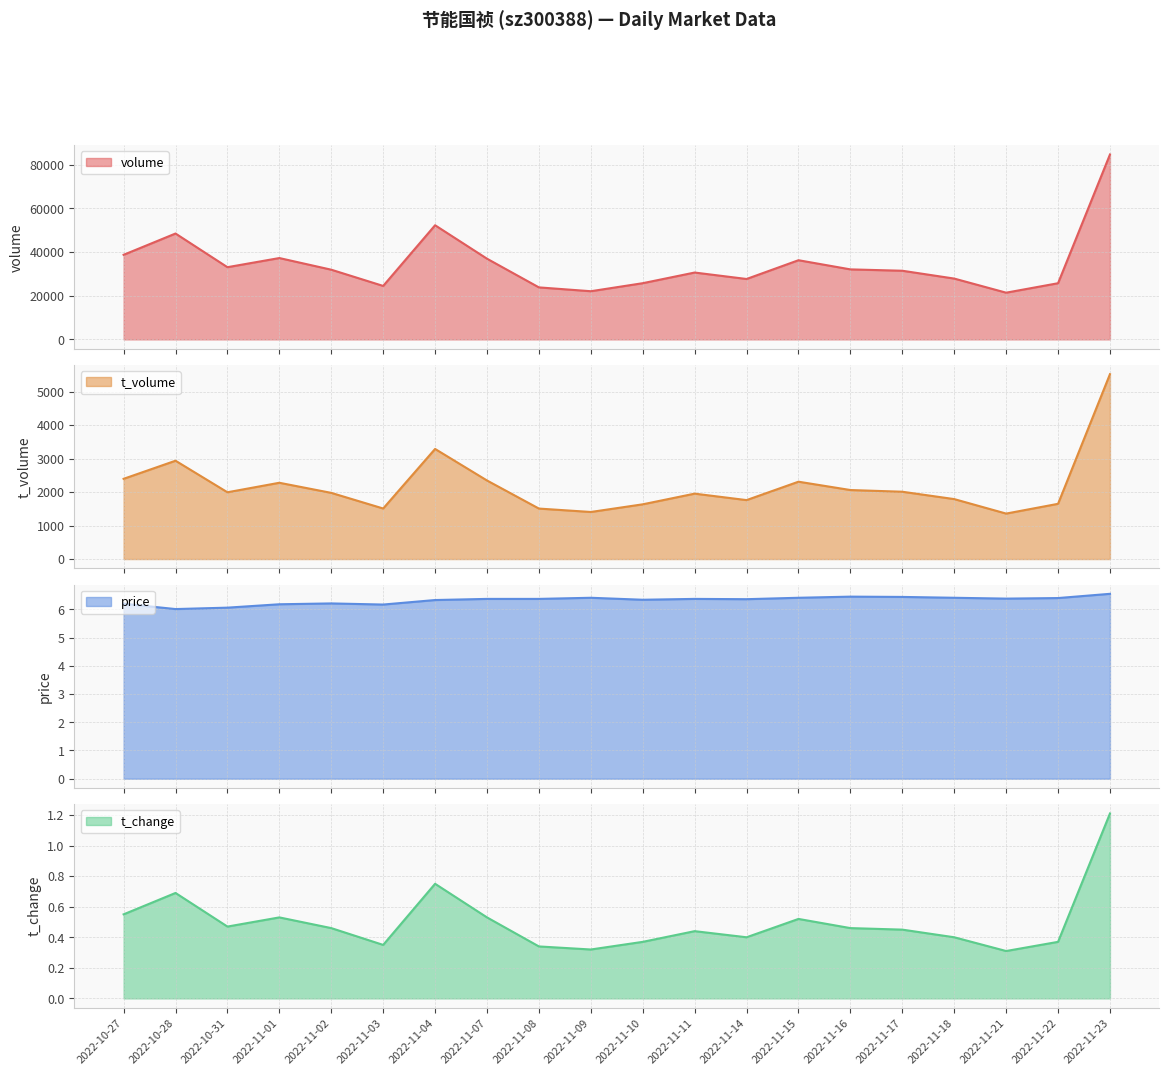

Reading left to right, what are all the values shown in this chart?

volume: 2022-10-27=38697.0	2022-10-28=48439.0	2022-10-31=33037.0	2022-11-01=37218.0	2022-11-02=31888.0	2022-11-03=24459.0	2022-11-04=52226.0	2022-11-07=36921.0	2022-11-08=23794.0	2022-11-09=22039.0	2022-11-10=25713.0	2022-11-11=30589.0	2022-11-14=27638.0	2022-11-15=36226.0	2022-11-16=32033.0	2022-11-17=31408.0	2022-11-18=27827.0	2022-11-21=21372.0	2022-11-22=25699.0	2022-11-23=84602.0
t_volume: 2022-10-27=2398.0	2022-10-28=2939.0	2022-10-31=1996.0	2022-11-01=2280.0	2022-11-02=1978.0	2022-11-03=1511.0	2022-11-04=3291.0	2022-11-07=2348.0	2022-11-08=1509.0	2022-11-09=1407.0	2022-11-10=1636.0	2022-11-11=1955.0	2022-11-14=1762.0	2022-11-15=2312.0	2022-11-16=2063.0	2022-11-17=2012.0	2022-11-18=1792.0	2022-11-21=1359.0	2022-11-22=1651.0	2022-11-23=5526.0
price: 2022-10-27=6.2	2022-10-28=6.0	2022-10-31=6.1	2022-11-01=6.2	2022-11-02=6.2	2022-11-03=6.2	2022-11-04=6.3	2022-11-07=6.4	2022-11-08=6.4	2022-11-09=6.4	2022-11-10=6.3	2022-11-11=6.4	2022-11-14=6.4	2022-11-15=6.4	2022-11-16=6.5	2022-11-17=6.4	2022-11-18=6.4	2022-11-21=6.4	2022-11-22=6.4	2022-11-23=6.5
t_change: 2022-10-27=0.6	2022-10-28=0.7	2022-10-31=0.5	2022-11-01=0.5	2022-11-02=0.5	2022-11-03=0.3	2022-11-04=0.8	2022-11-07=0.5	2022-11-08=0.3	2022-11-09=0.3	2022-11-10=0.4	2022-11-11=0.4	2022-11-14=0.4	2022-11-15=0.5	2022-11-16=0.5	2022-11-17=0.5	2022-11-18=0.4	2022-11-21=0.3	2022-11-22=0.4	2022-11-23=1.2